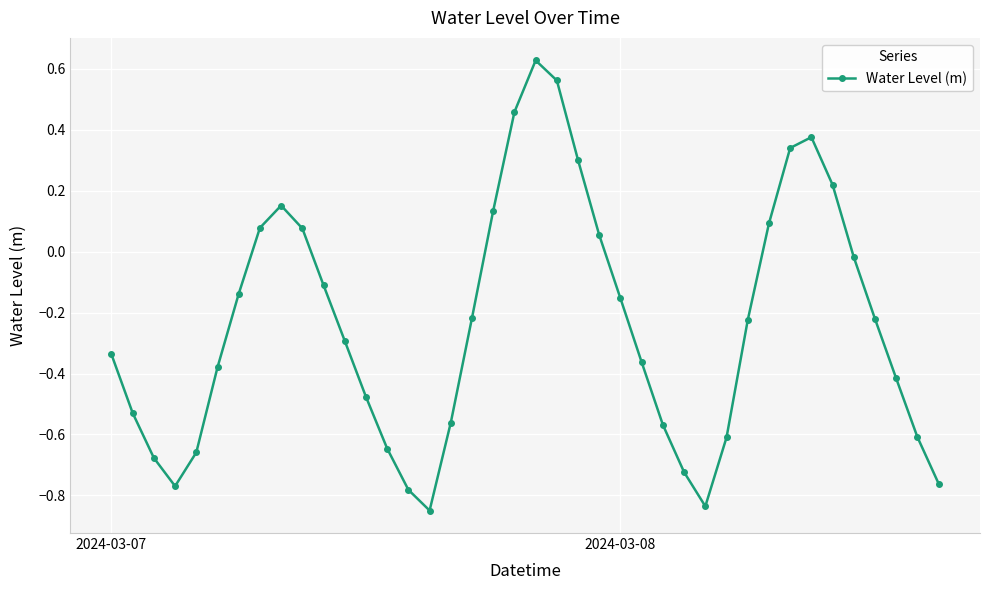

Count the number of data series in this chart.

1